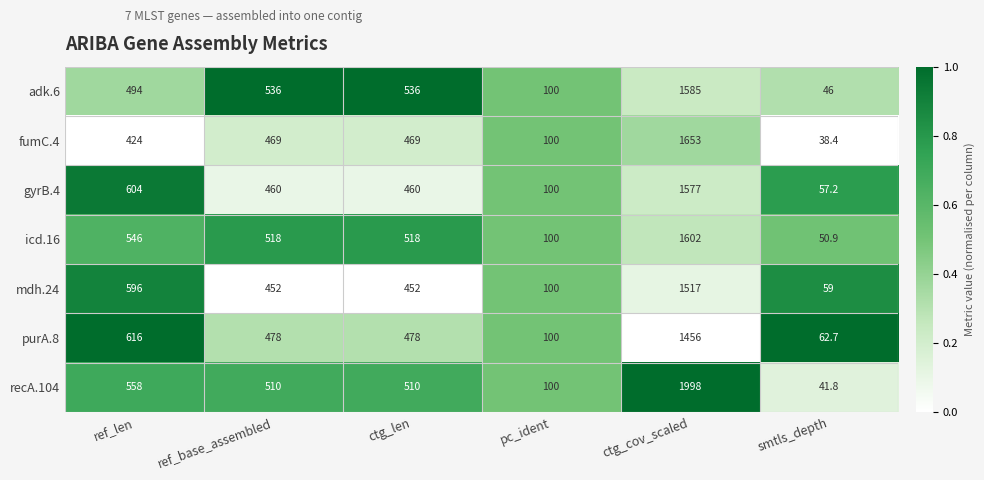

What is the difference between the second highest and minimum values in the fumC.4 series?

430.6